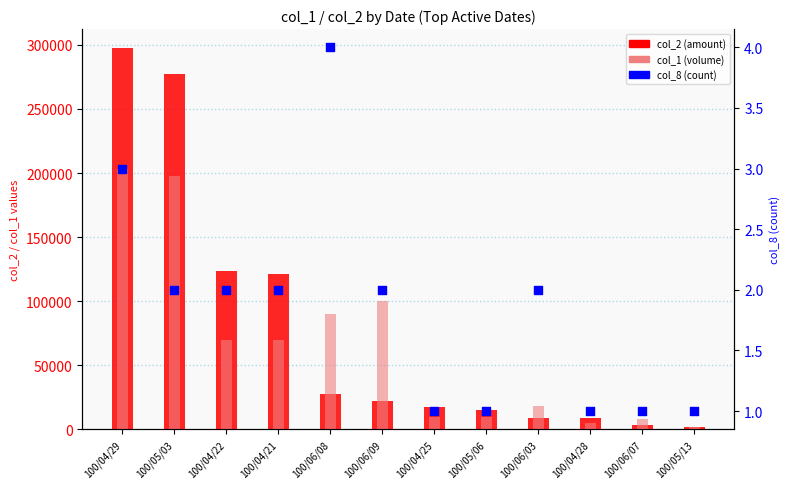

At how many categories does at least one series exceed 103777?

4